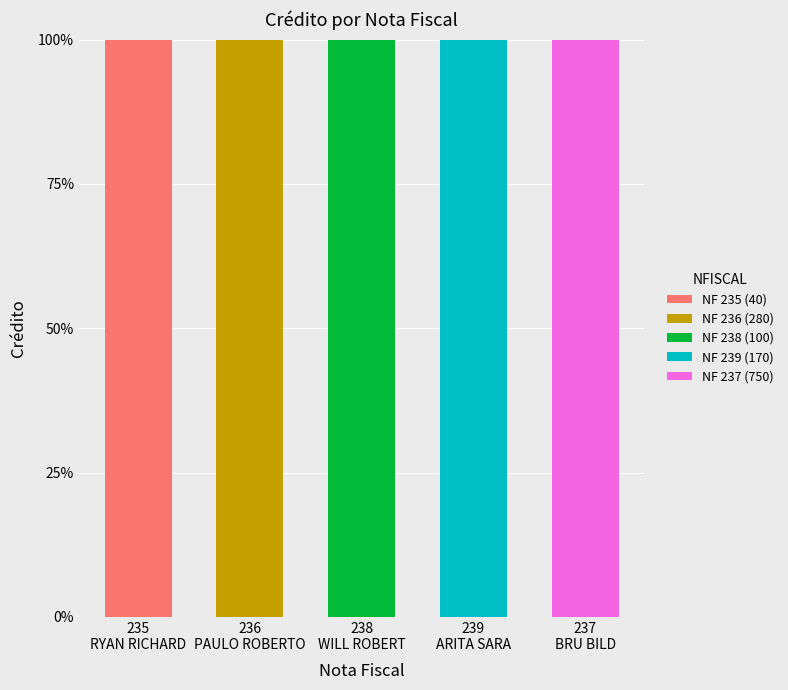

What is the change in value from 235 to 236?

+240